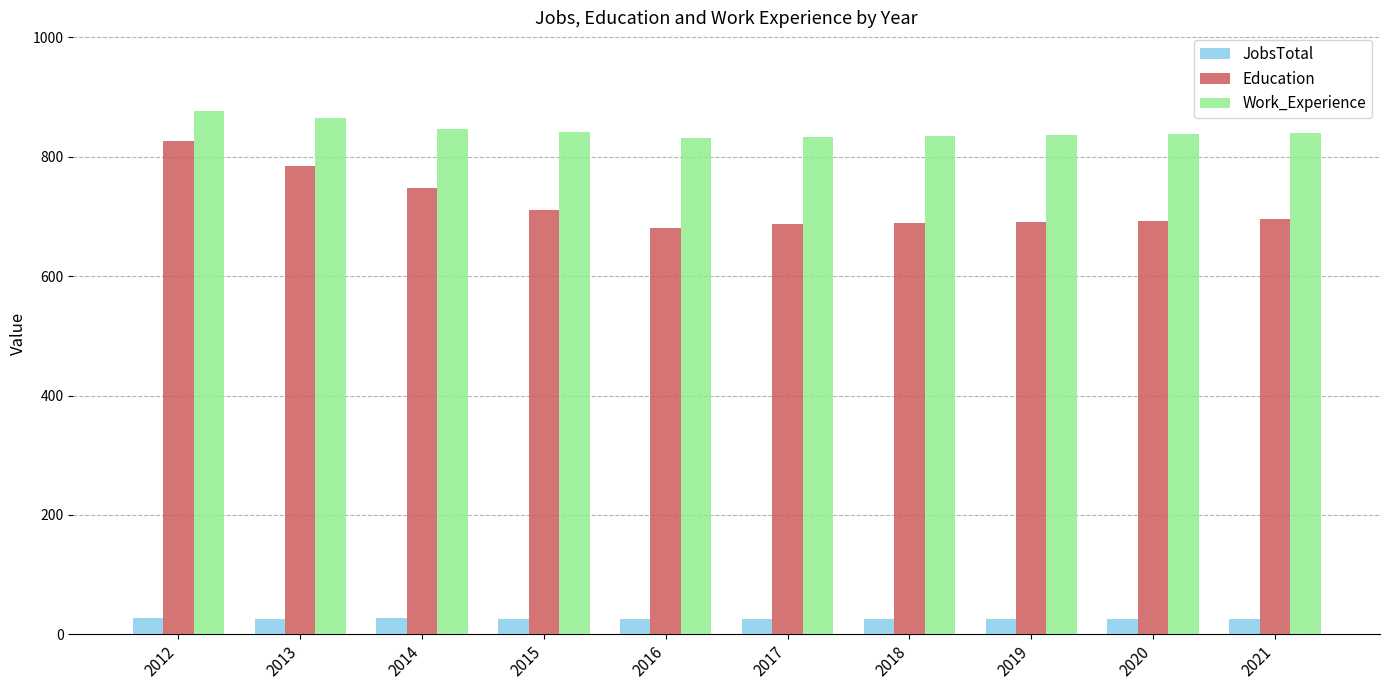

Rank the series at 2018 from lowest to highest value.

JobsTotal, Education, Work_Experience